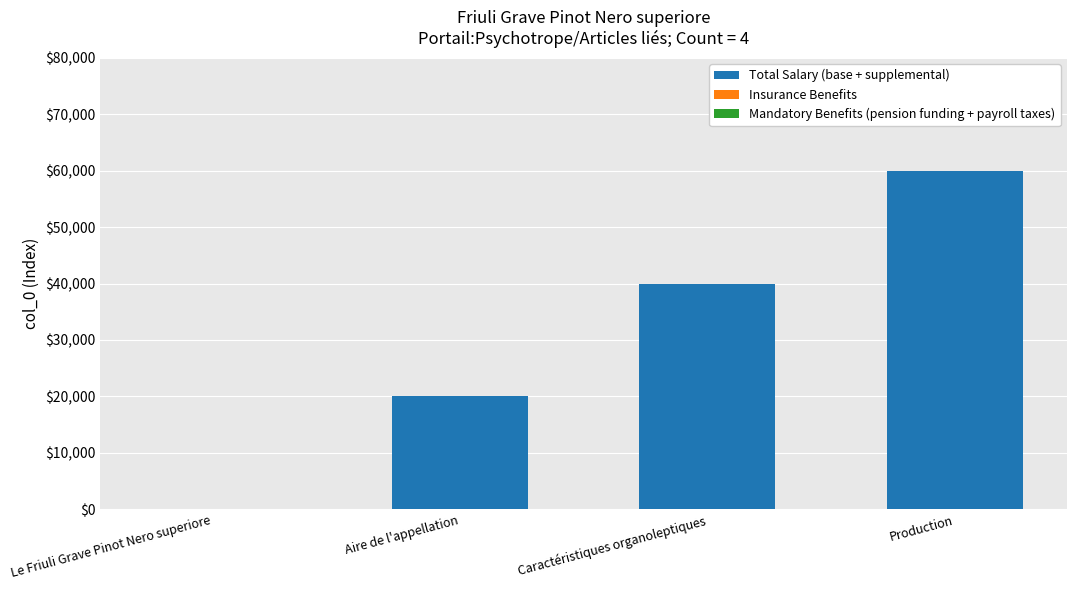

What is the approximate value at Production?

60000